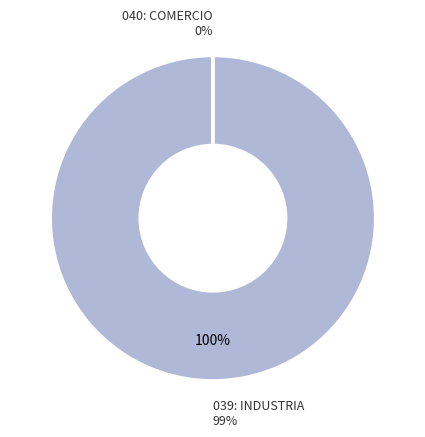

Which category has the biggest portion of the pie?

039: INDUSTRIA